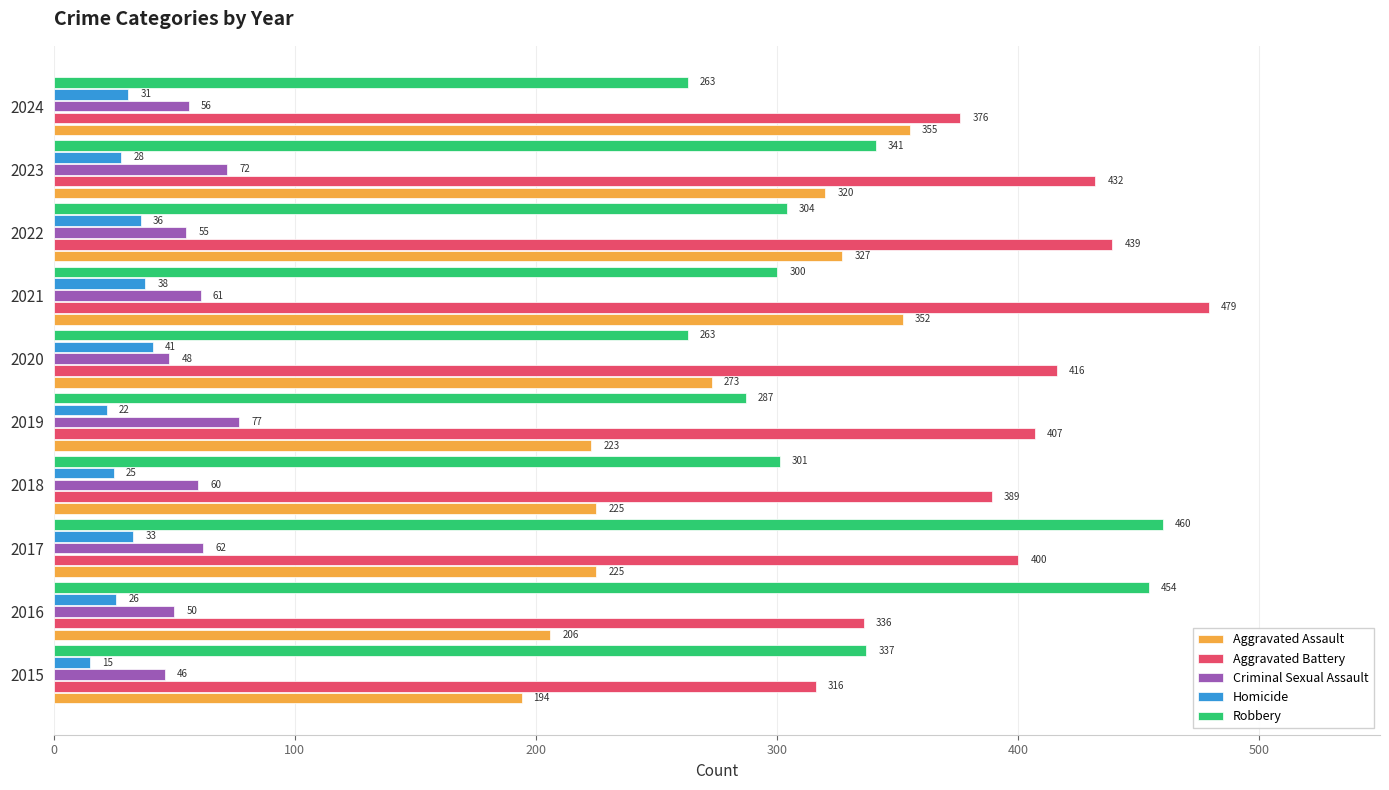

Read the Robbery value at 2019, to the nearest 50.

300